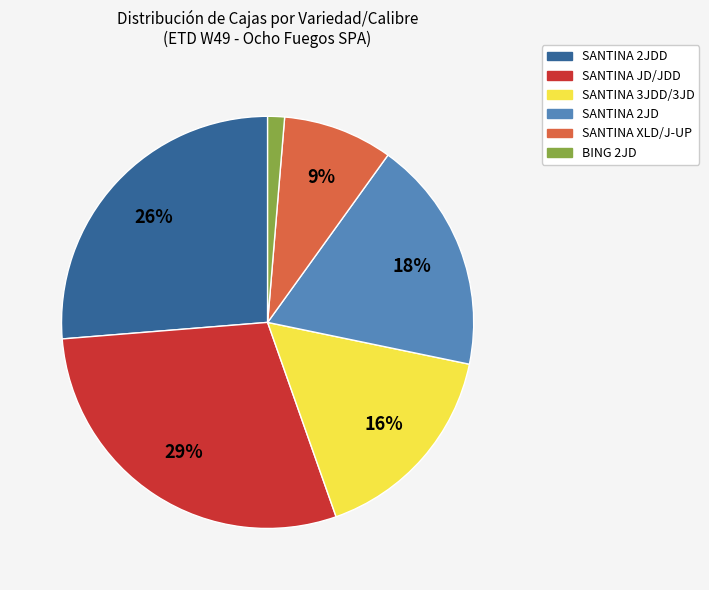

Is there a majority slice in this chart?

No